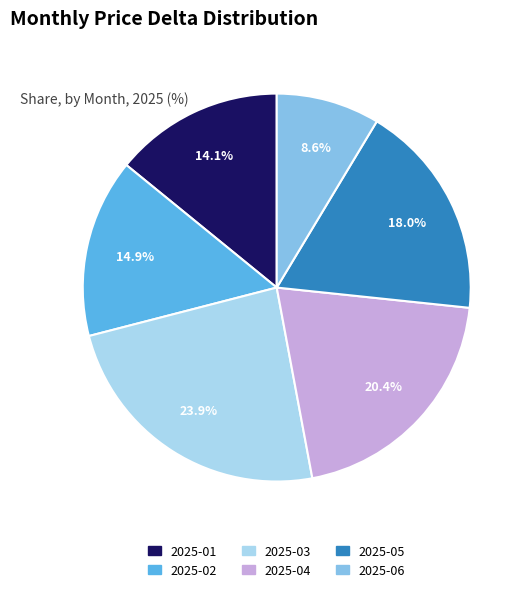

To the nearest percent, what percentage of the pie is 2025-06?

9%